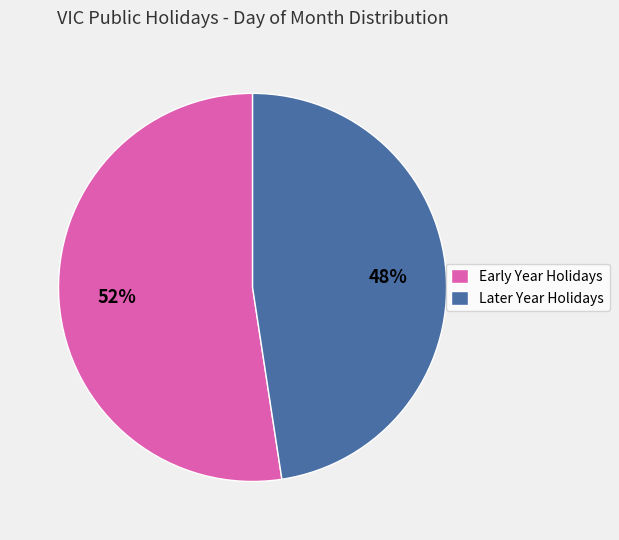

The Early Year Holidays slice represents 52% of the pie. True or false?

True